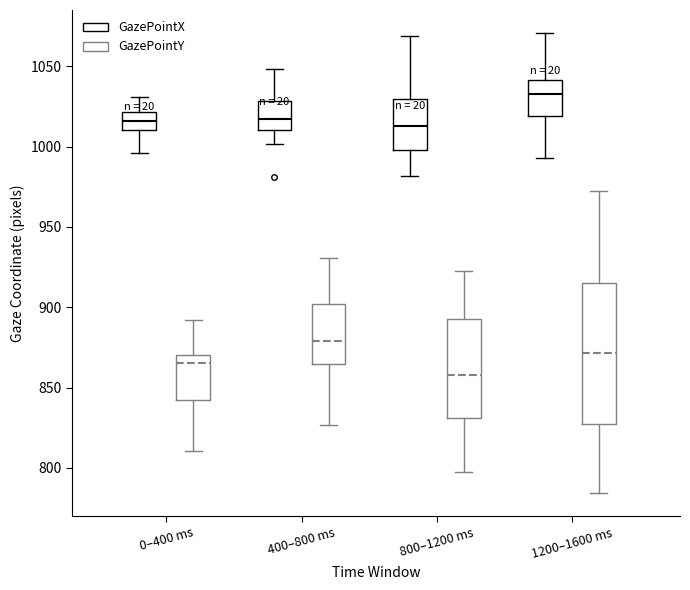

Which box has the highest median line?

1200–1600 ms (GazePointX)